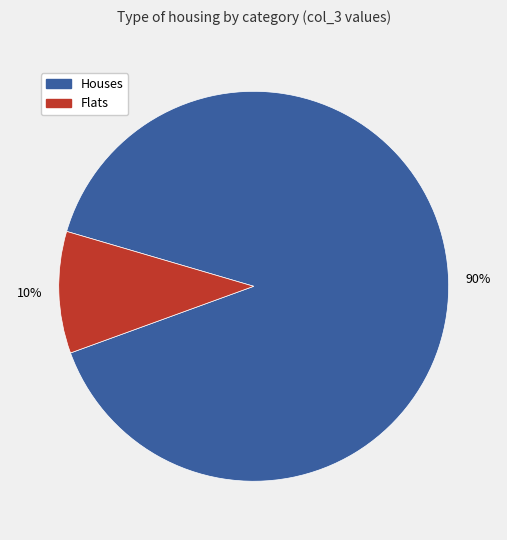

To the nearest percent, what percentage of the pie is Houses?

90%